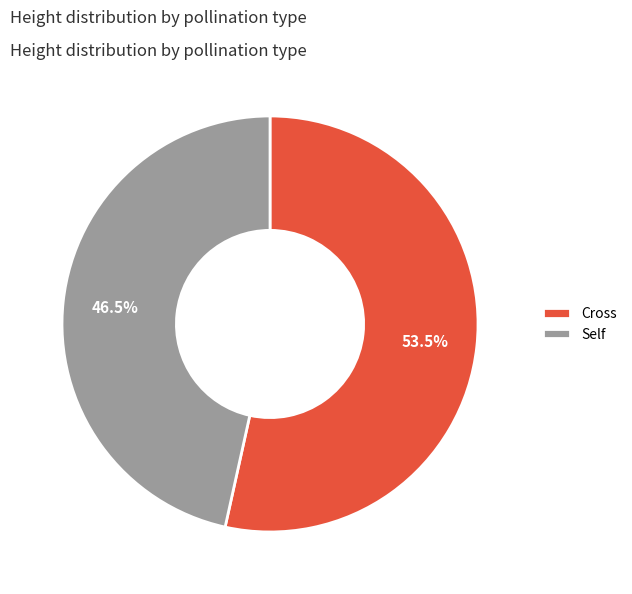

Which slice is the largest?

Cross